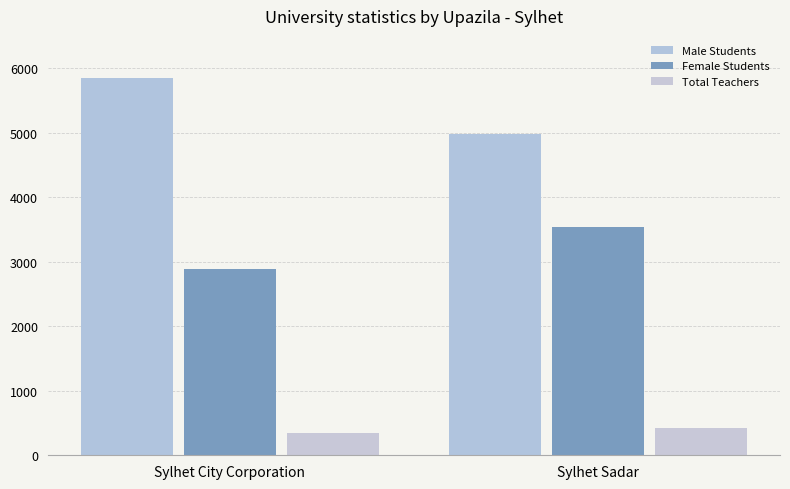

Which has a higher value, Sylhet City Corporation or Sylhet Sadar?

Sylhet City Corporation